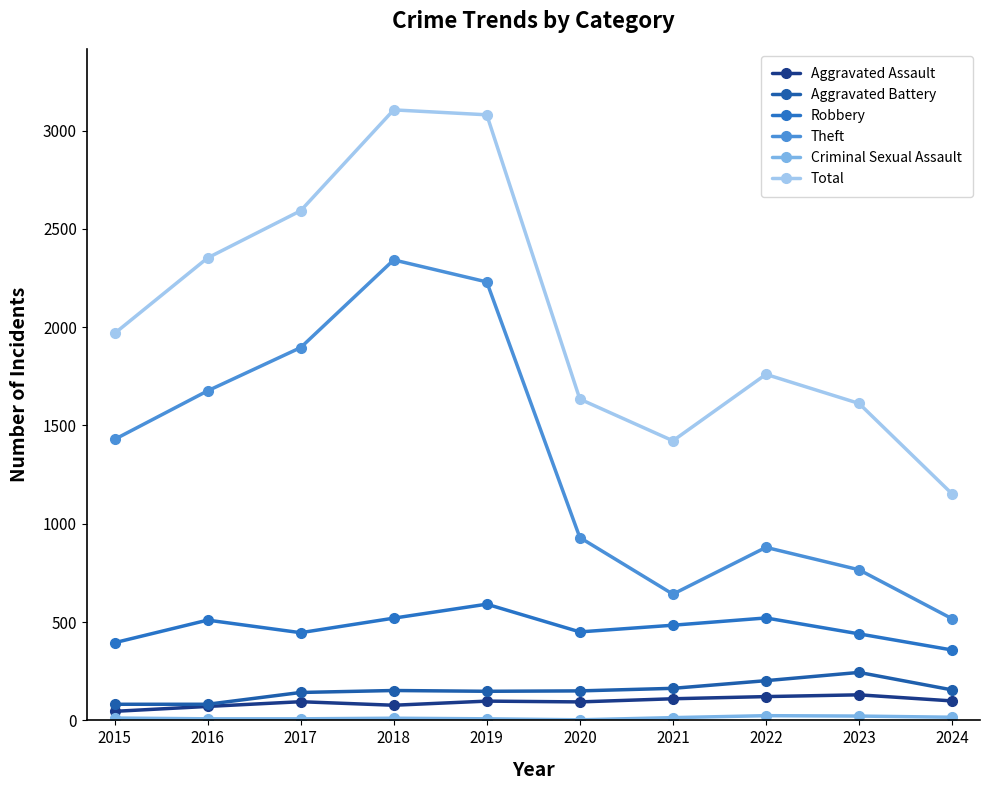

True or false: Theft and Criminal Sexual Assault intersect in this chart.

False